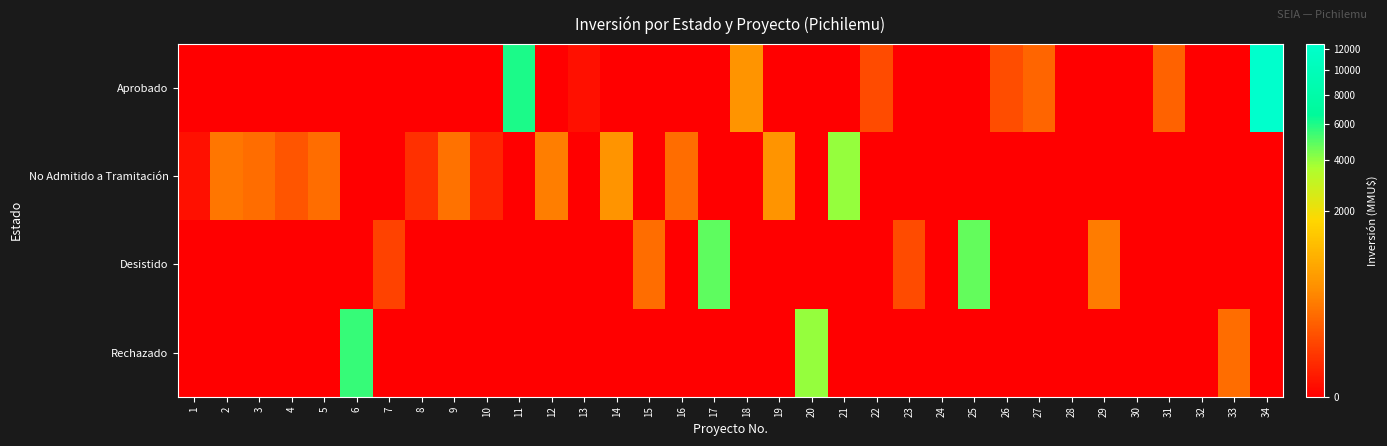

Which has a higher value, 10 or 6?

10